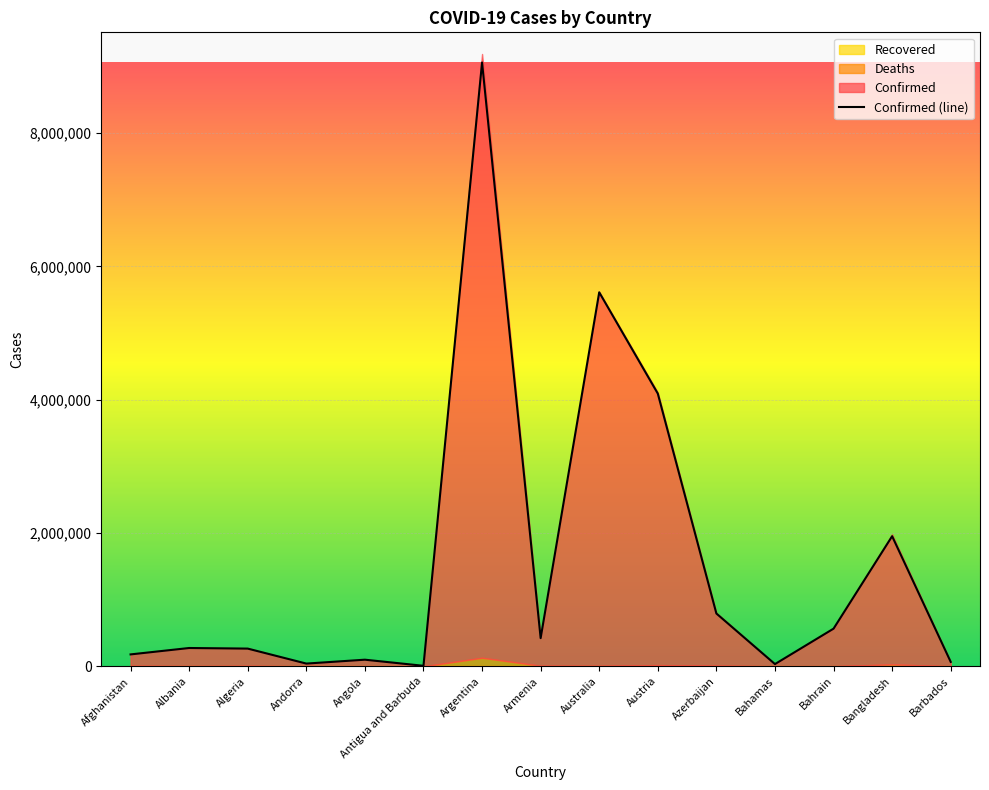

Rank the categories by value from highest to lowest.

Argentina, Australia, Austria, Bangladesh, Azerbaijan, Bahrain, Armenia, Albania, Algeria, Afghanistan, Angola, Barbados, Andorra, Bahamas, Antigua and Barbuda